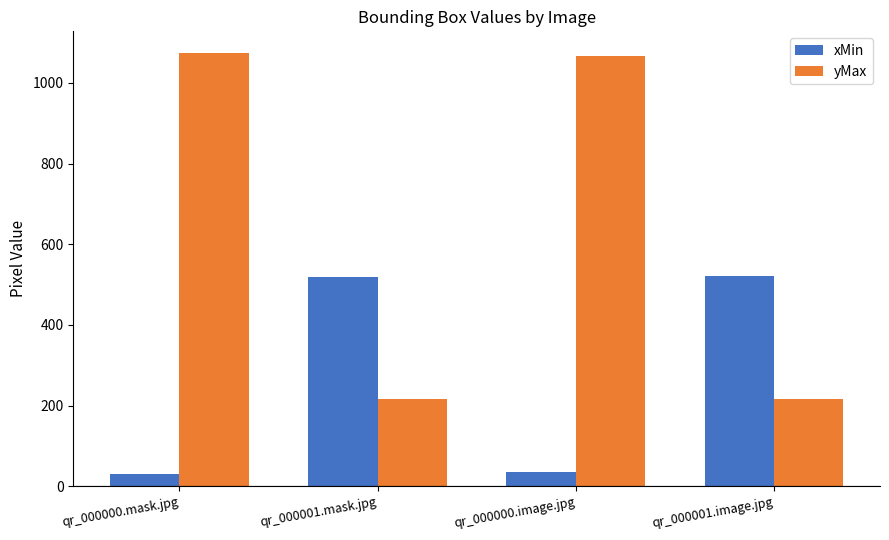

What is the smallest value displayed?

31